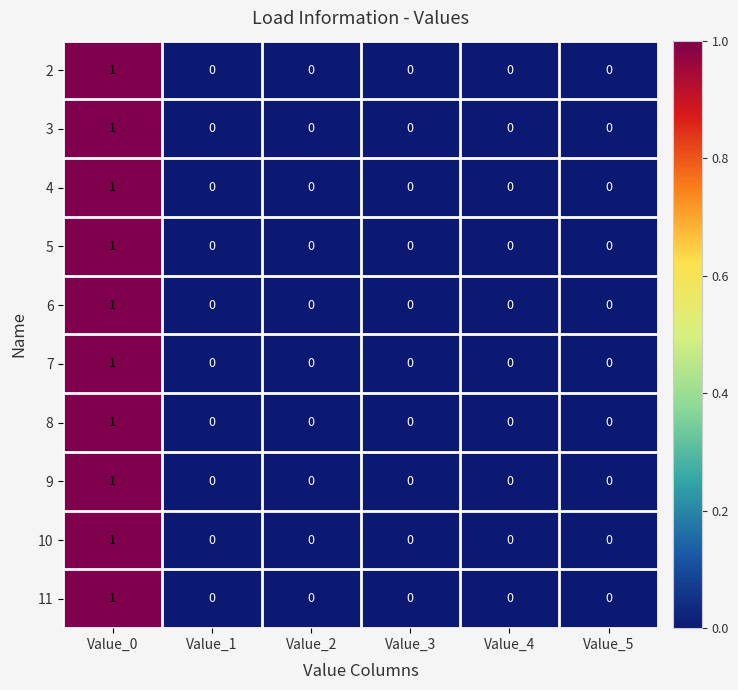

Count the 11 values in the range 0 to 1.

6